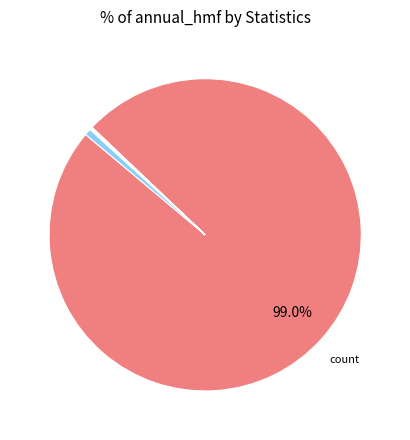

What is the largest slice in the pie chart?

count